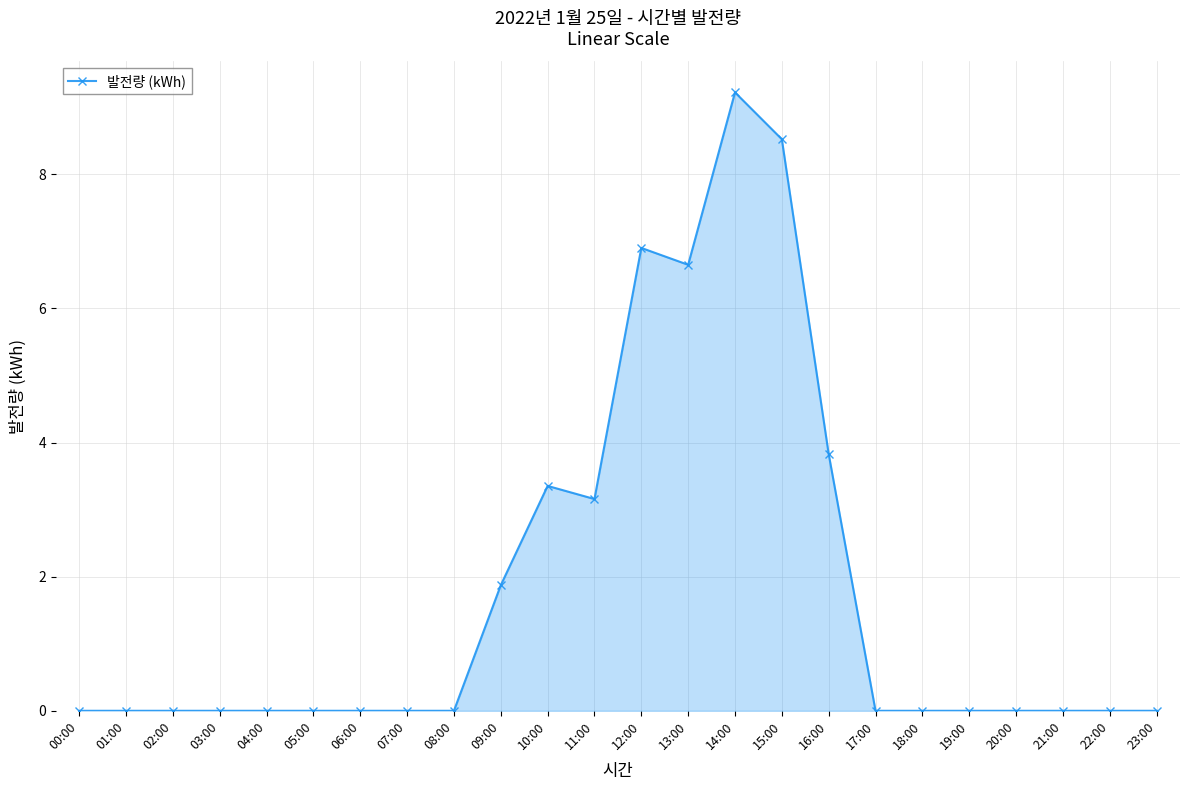

What is the sum of all values?

43.5